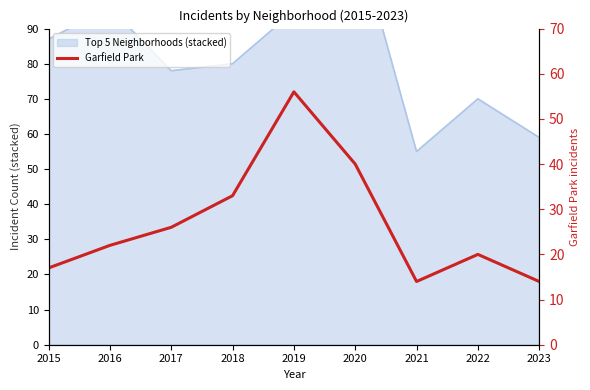

Does the chart display data point markers on the line(s)?

No